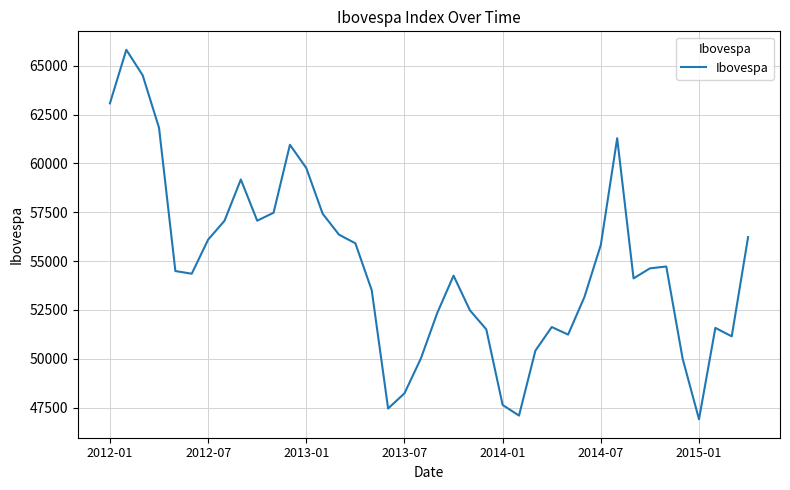

What is the minimum value shown in the chart?

46907.7